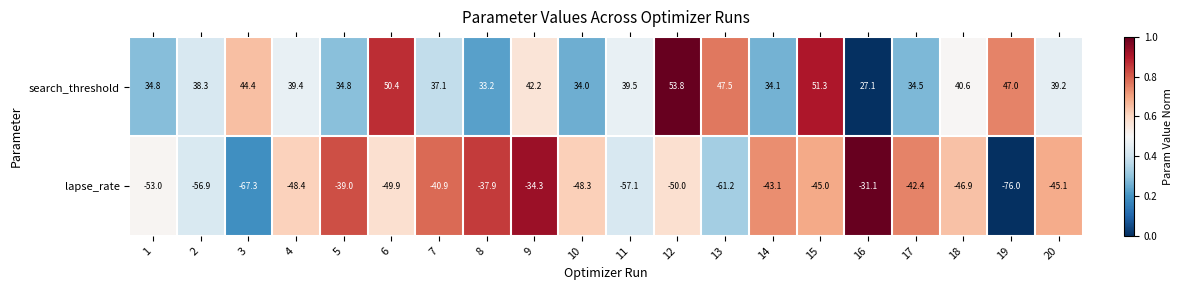

What is the difference between the highest and lowest values at 18?

87.5